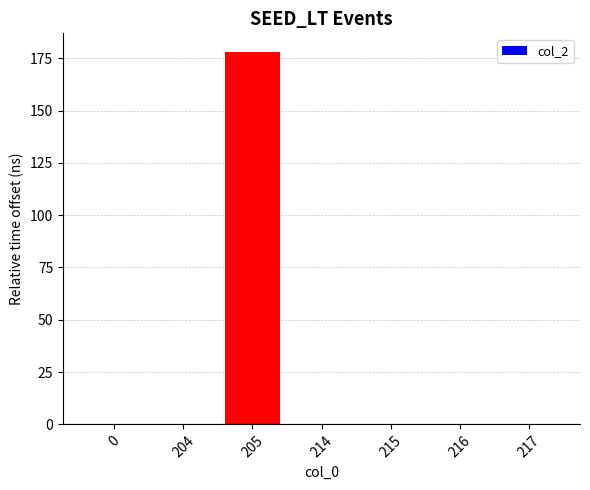

The value at 216 is -88. True or false?

False